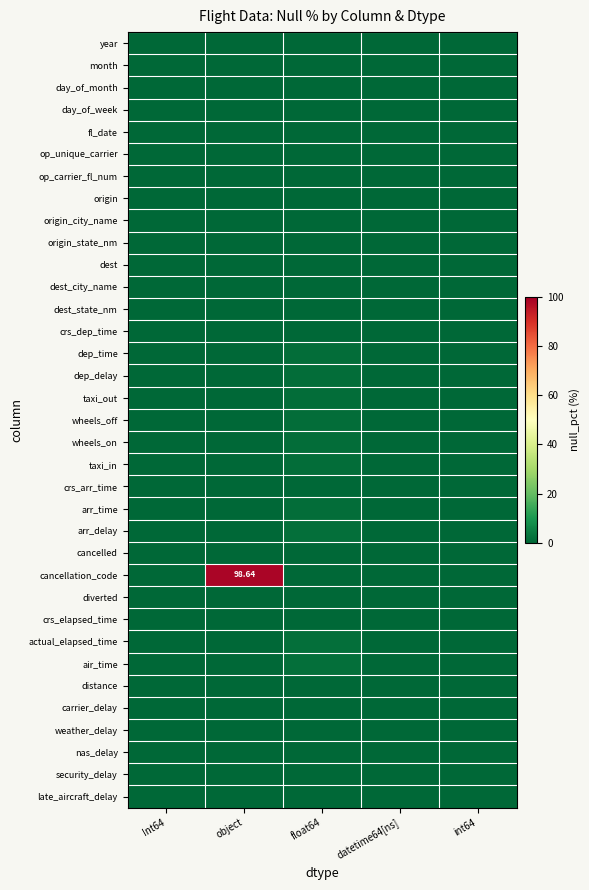

Rank the categories by taxi_out value from highest to lowest.

float64, Int64, object, datetime64[ns], int64